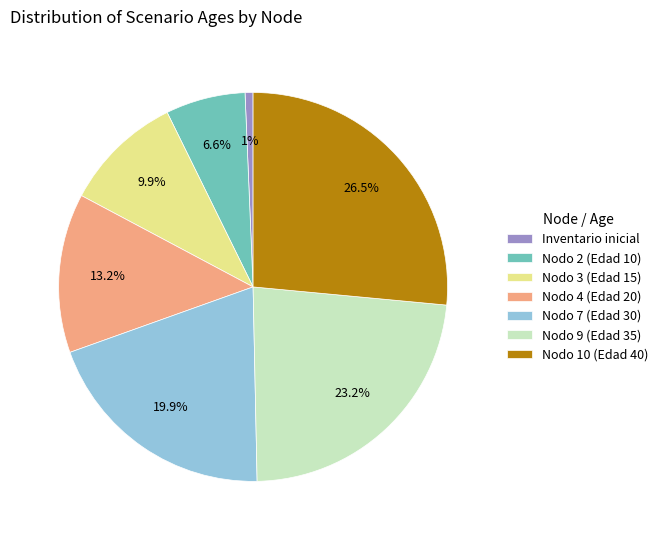

How many slices are in this pie chart?

7